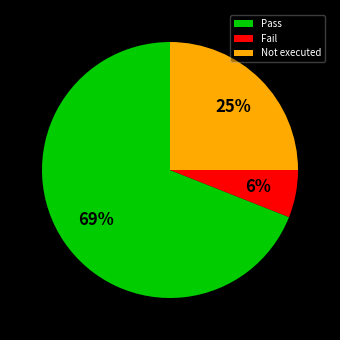

True or false: Fail accounts for 15% of the total.

False